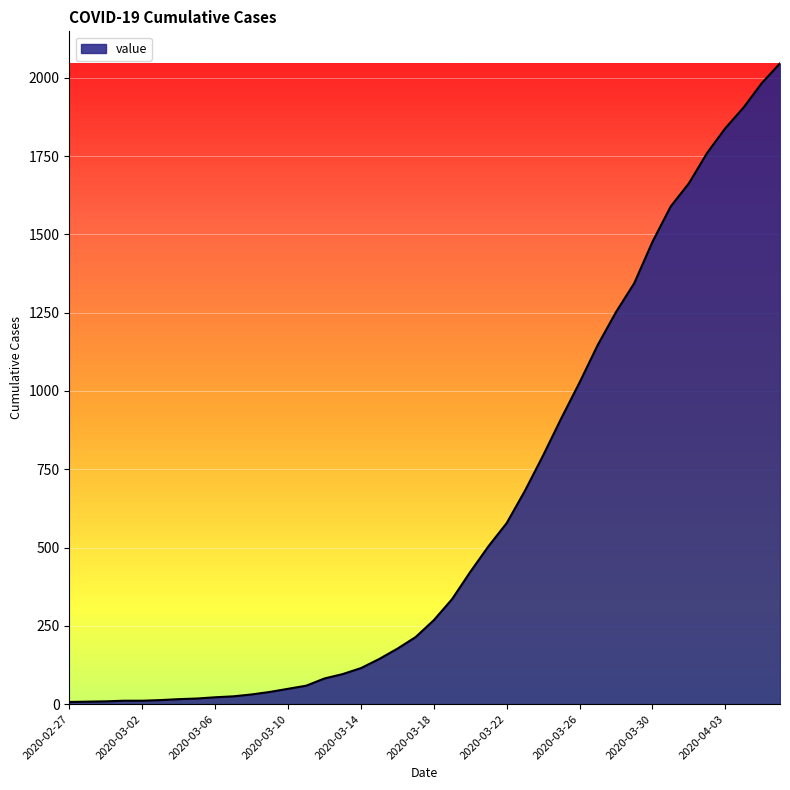

What is the greatest value displayed?

2046